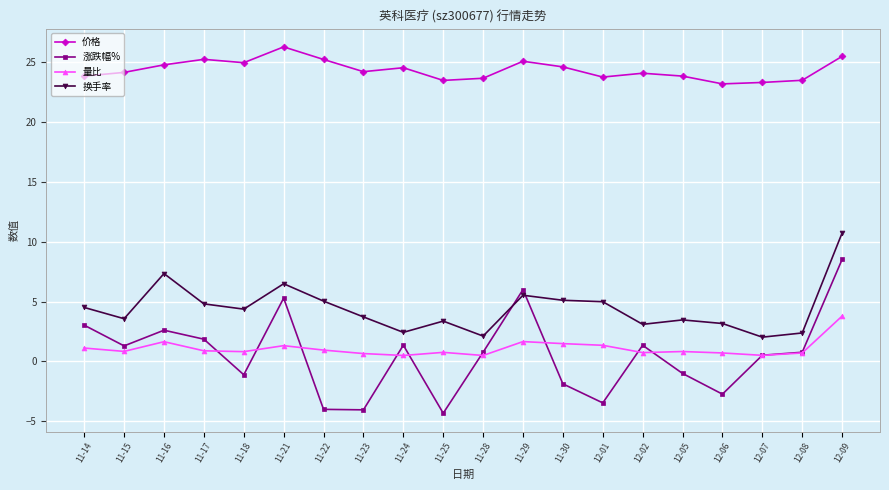

Between 11-17 and 11-28, which series saw the biggest shift?

换手率